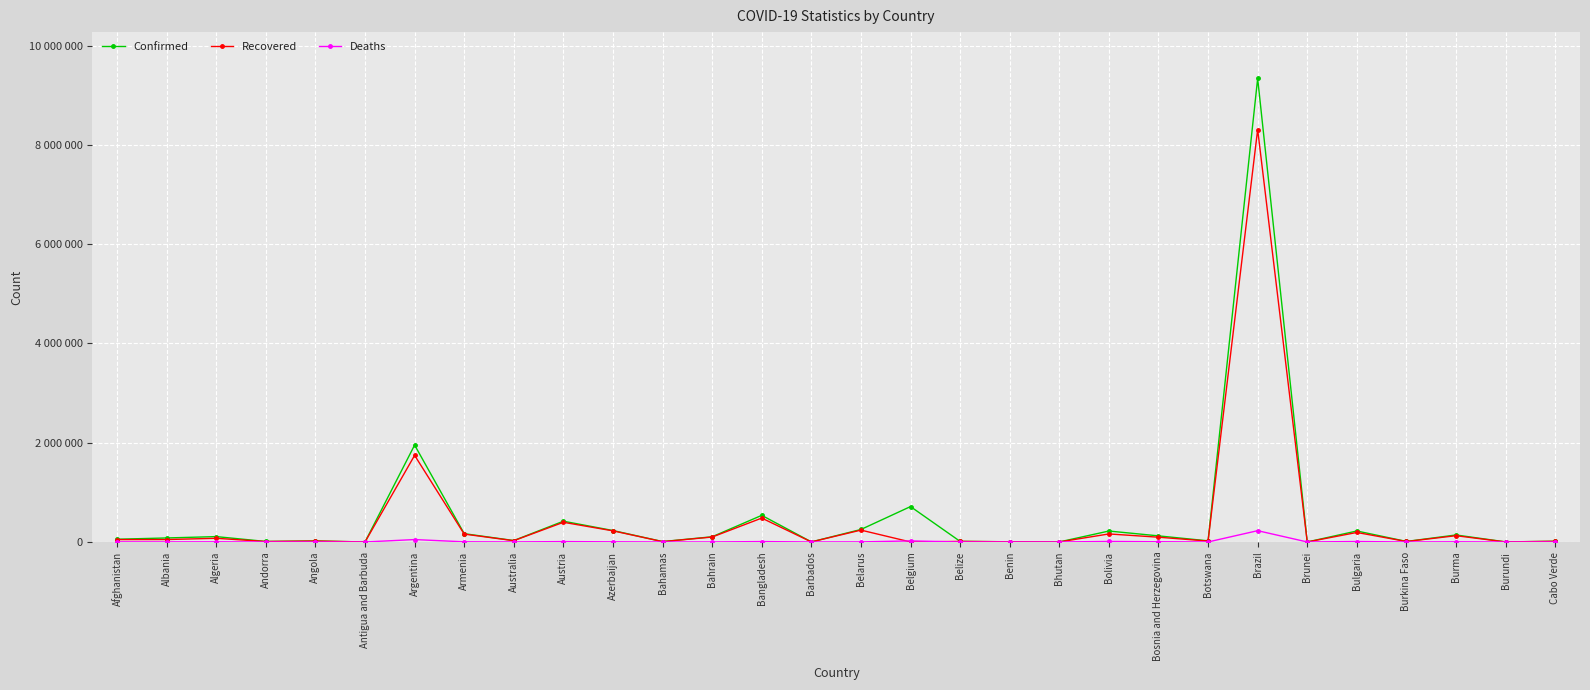

The Confirmed series shows 541 at Burundi. True or false?

False